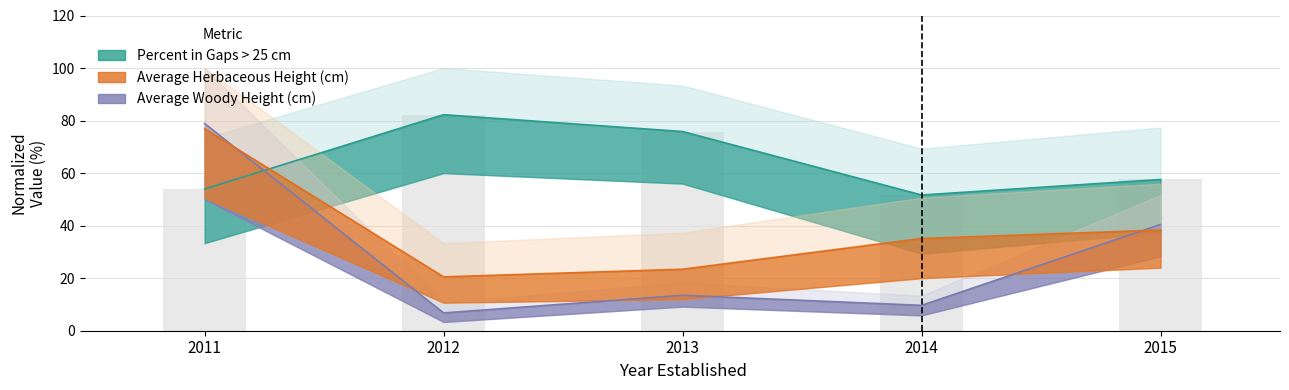

Reading left to right, what are all the values shown in this chart?

Percent in Gaps > 25 cm: 2011=53.9	2012=82.2	2013=75.8	2014=51.7	2015=57.6
Average Woody Height (cm): 2011=78.9	2012=6.8	2013=13.5	2014=9.7	2015=40.4
Average Herbaceous Height (cm): 2011=76.9	2012=20.5	2013=23.4	2014=35.1	2015=38.3